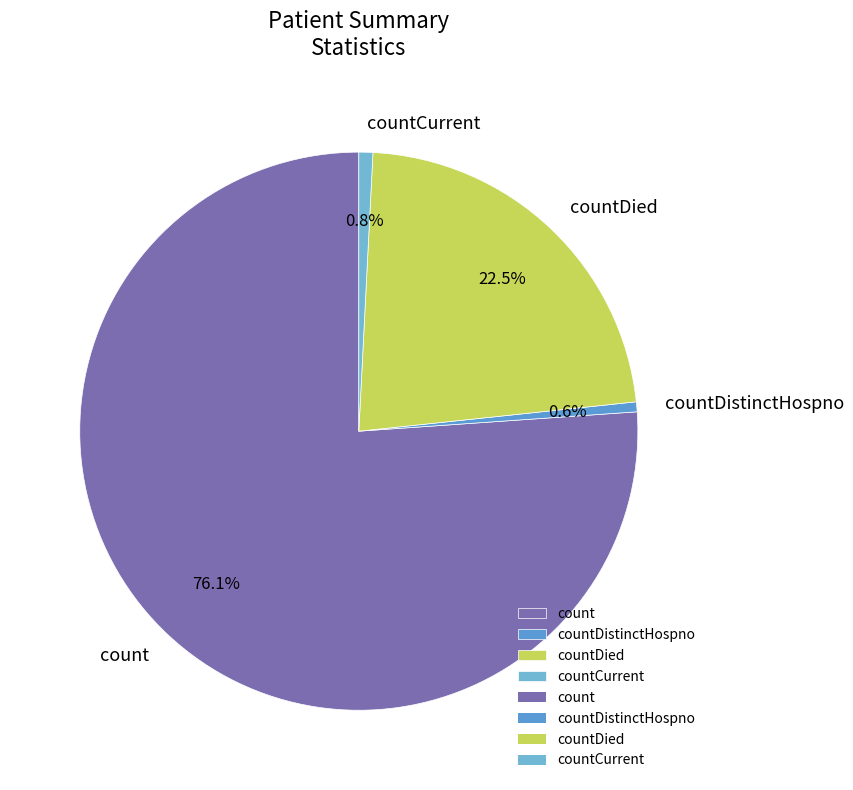

How much of the chart is everything except countCurrent?

99.2%